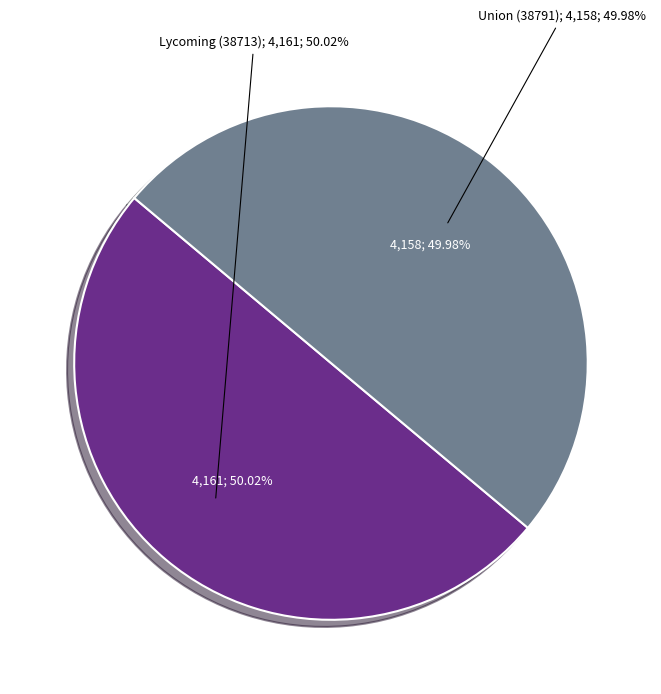

Which category has the smallest portion of the pie?

Union (38791)